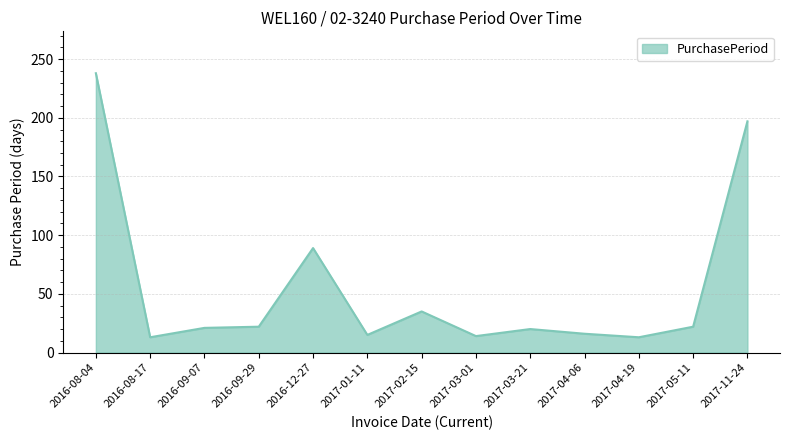

What is the maximum value shown in the chart?

238